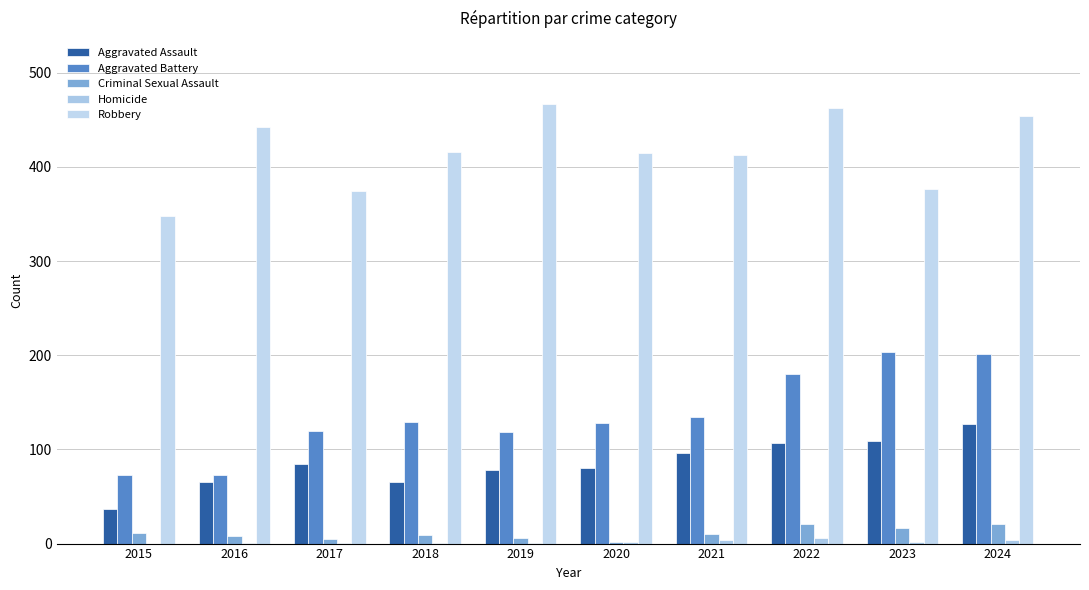

Where is Robbery nearest to the value 407?

2021